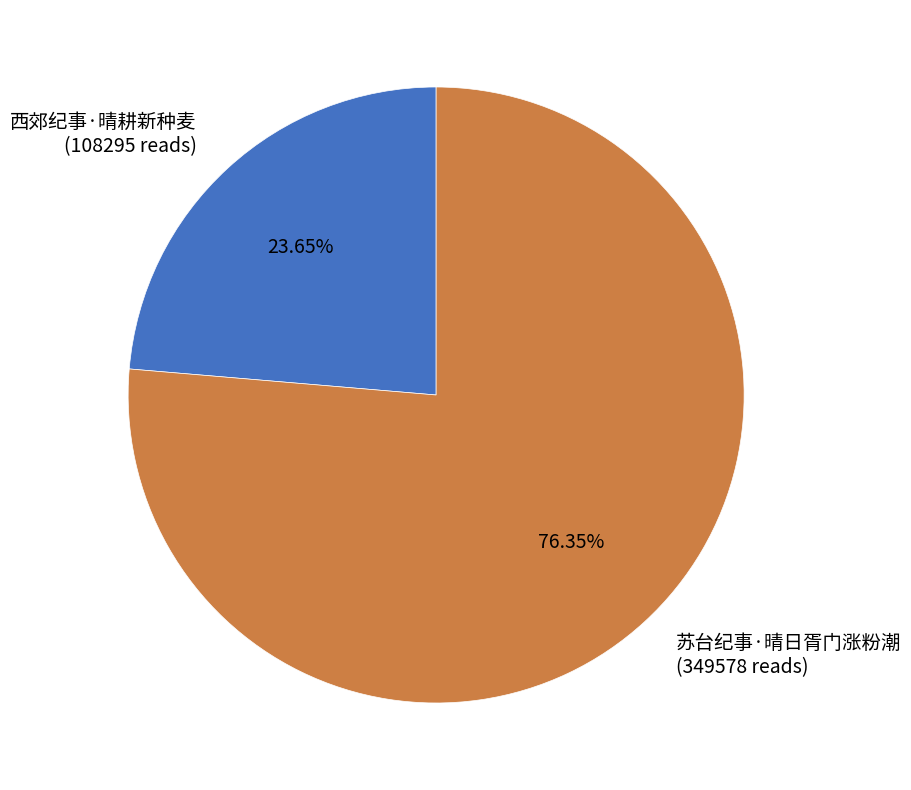

Which slice is the largest?

苏台纪事·晴日胥门涨粉潮